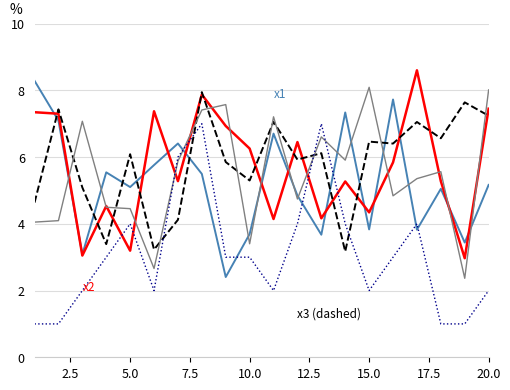

What is the greatest value displayed?

8.6